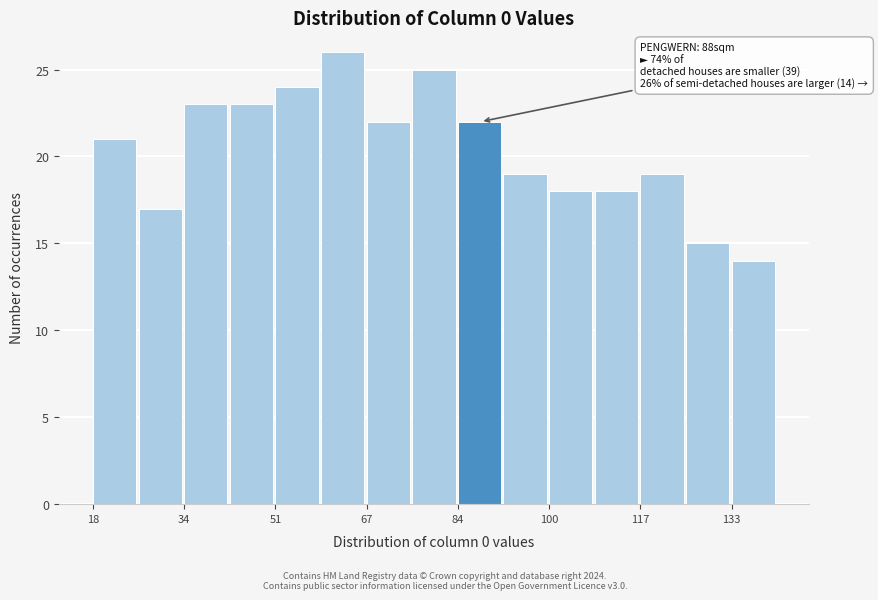

Over which range of the x-axis is the bar tallest?

60 to 68